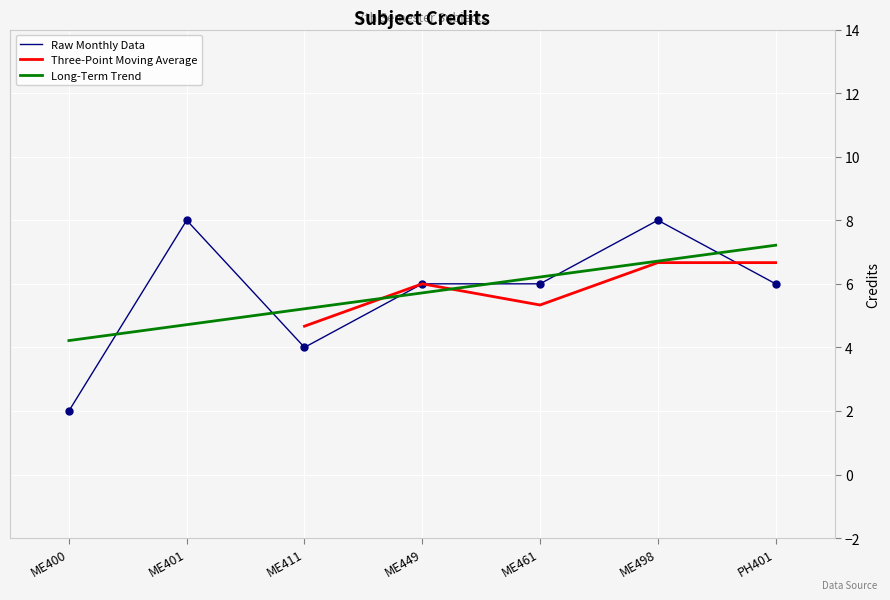

Rank the categories by Long-Term Trend value from lowest to highest.

ME400, ME401, ME411, ME449, ME461, ME498, PH401